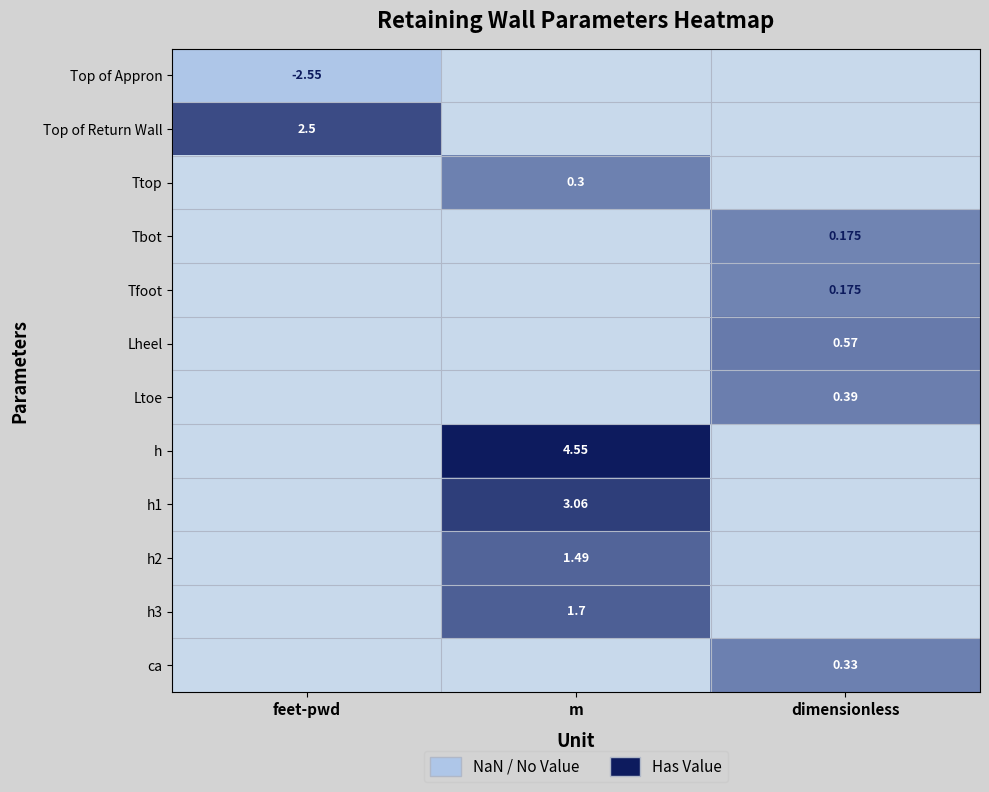

How many data points does each series have?

3